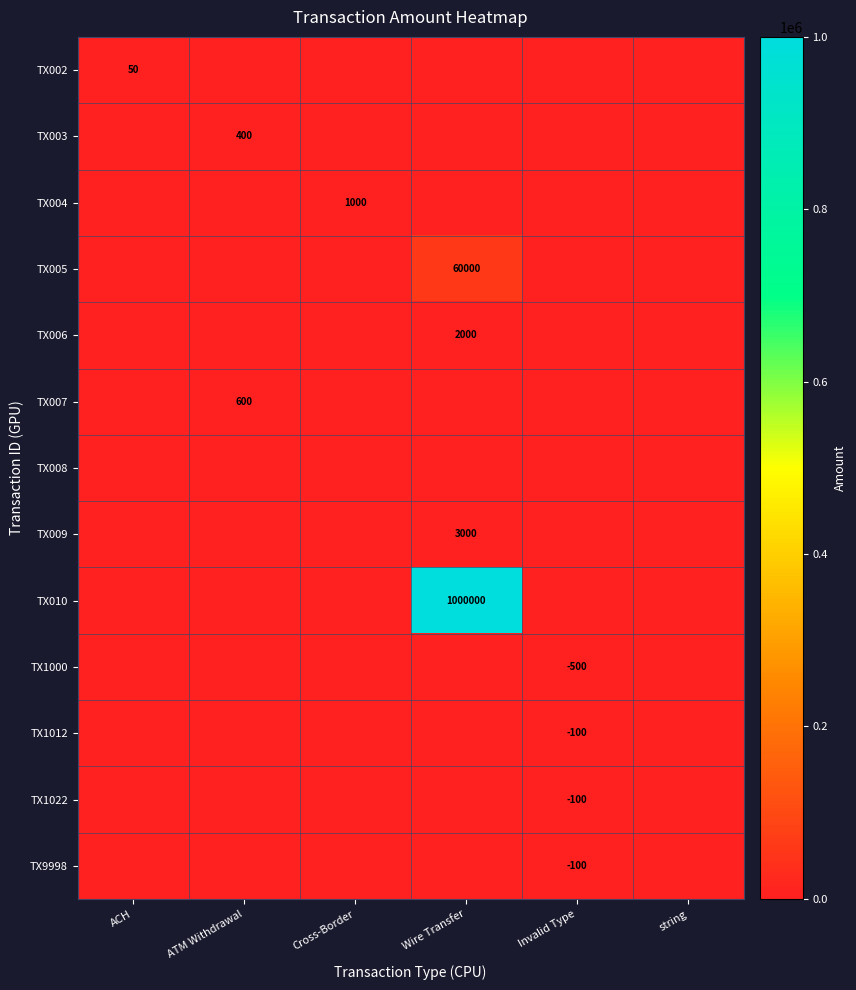

The TX1012 series shows 34 at ACH. True or false?

False